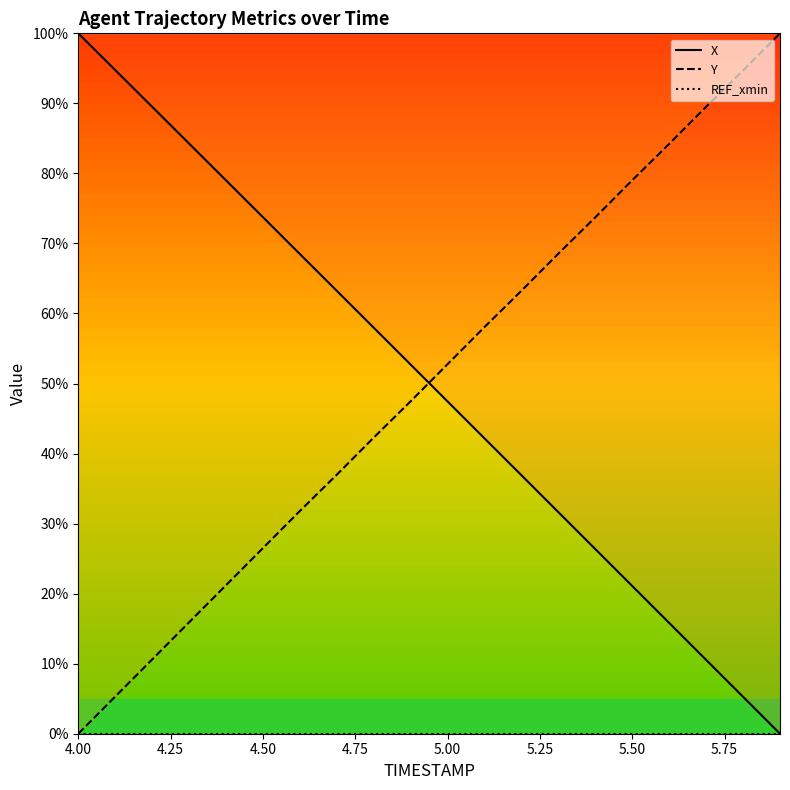

How many intersections are there between X and Y?

1